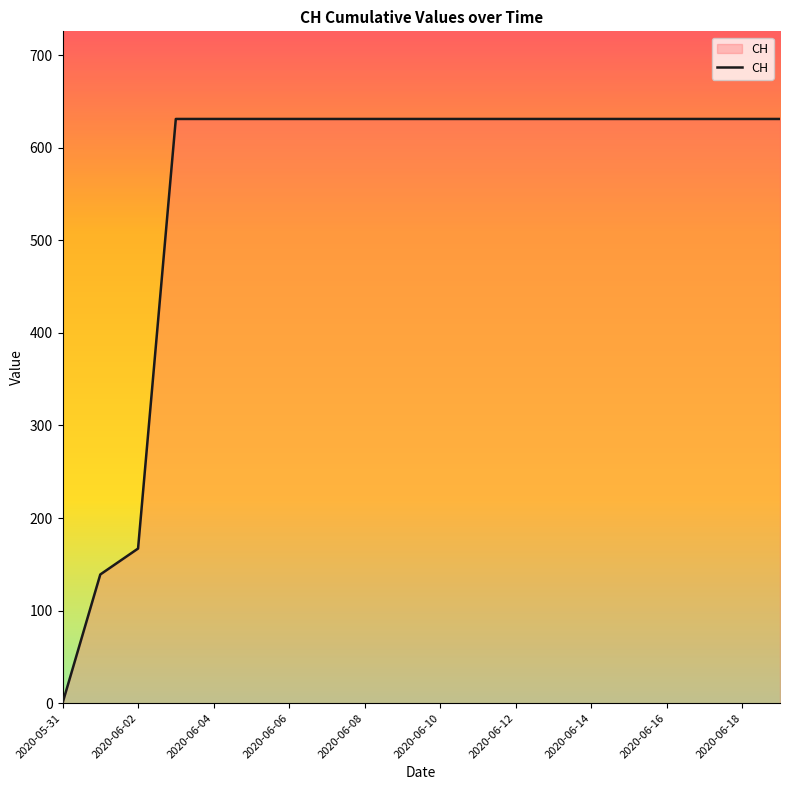

What is the greatest value displayed?

631